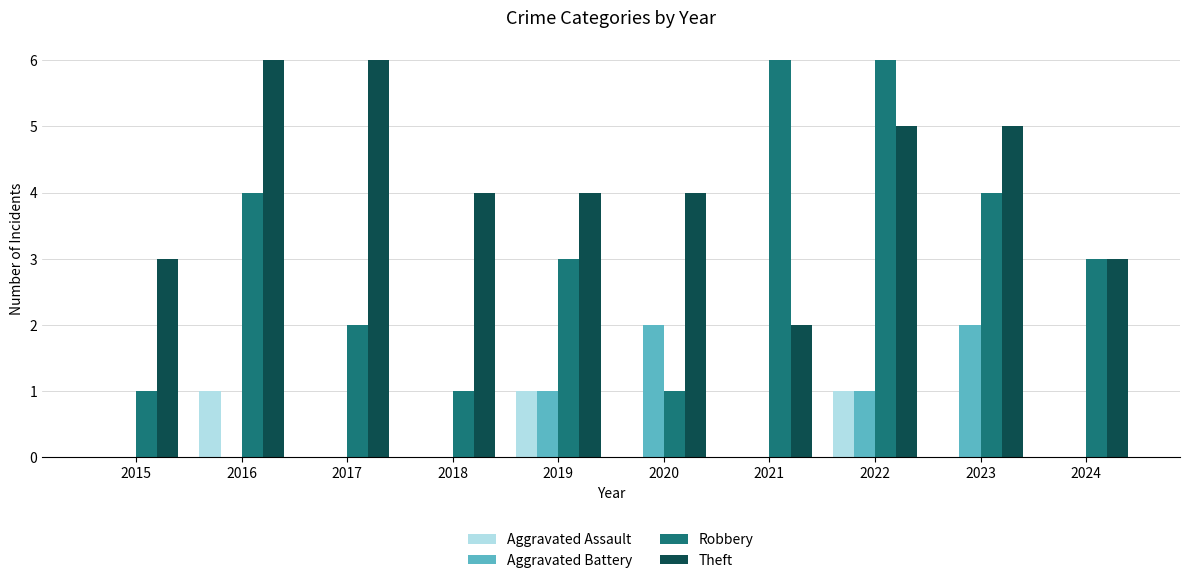

Count the number of categories in the chart.

10